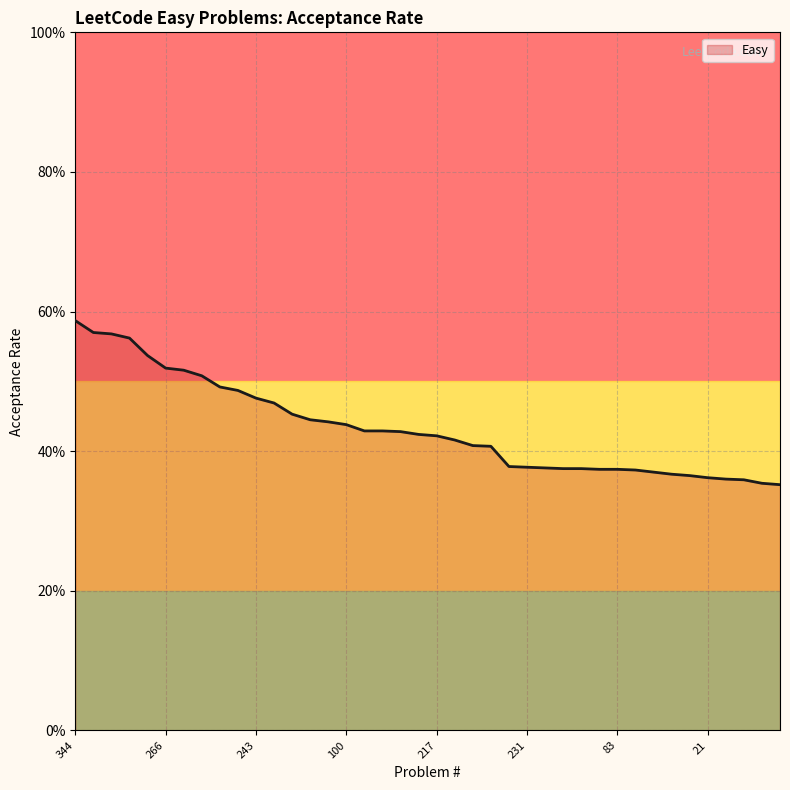

Does the chart have visible grid lines?

Yes